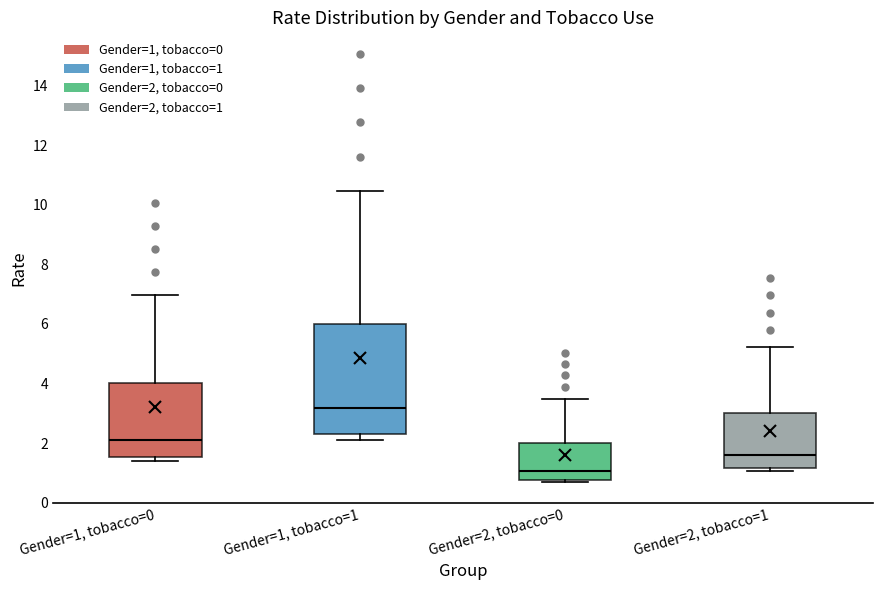

Which box's median line is the lowest?

Gender=2, tobacco=0